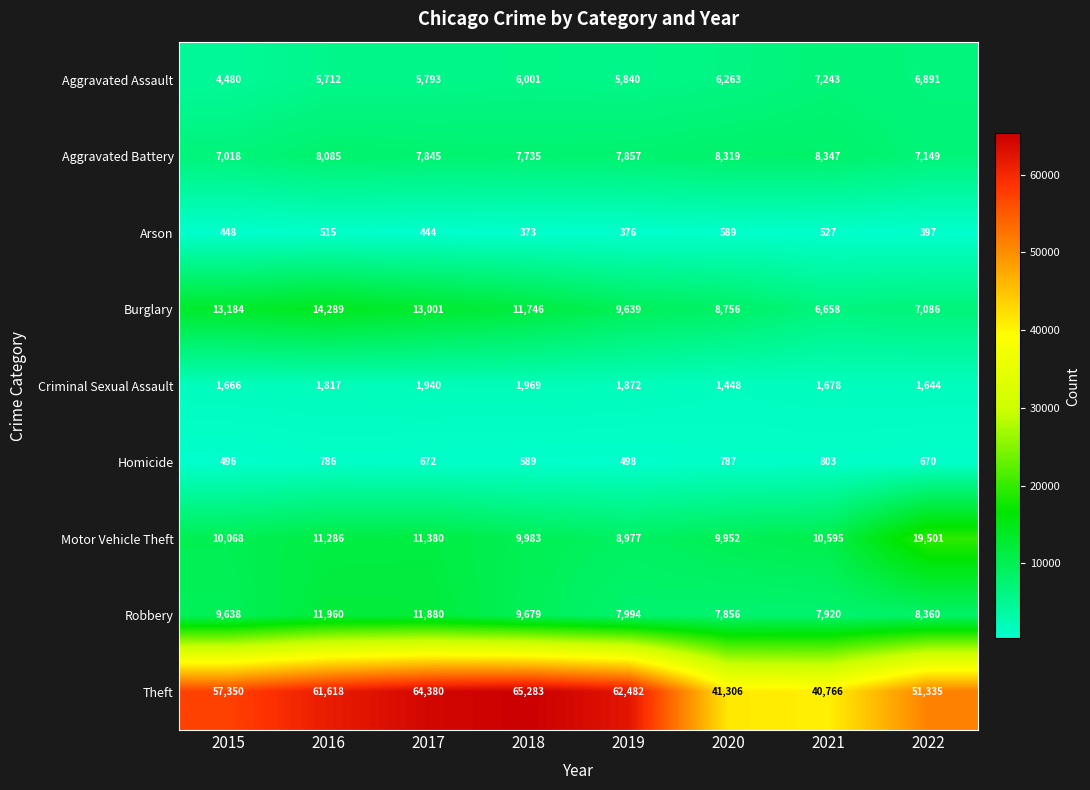

List the labels in order of Homicide value, smallest first.

2015, 2019, 2018, 2022, 2017, 2016, 2020, 2021